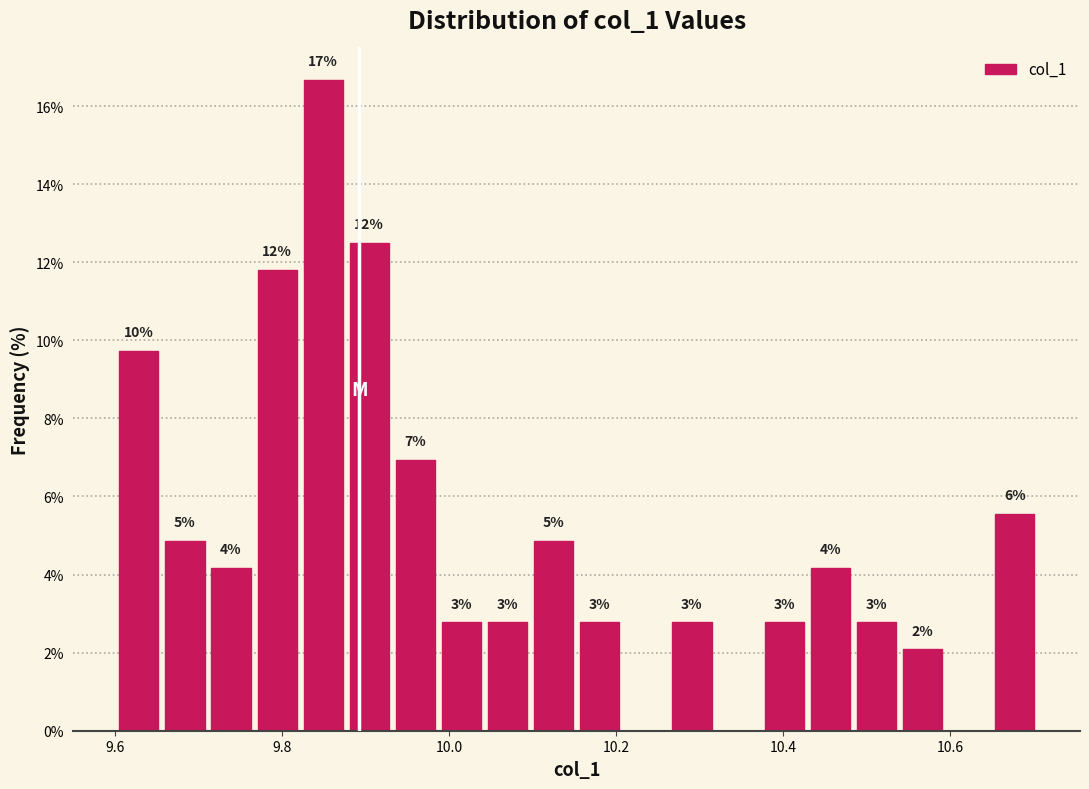

Read against the x-axis, roughly where is the centre of the tallest bar?

9.84